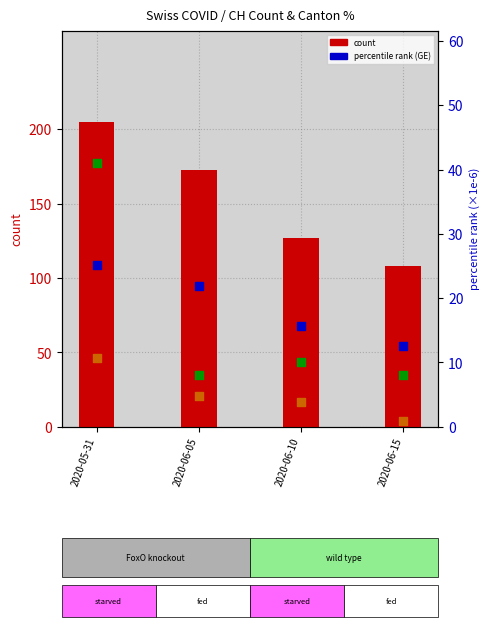

Which series reaches the minimum Y coordinate?

BE_pc (×1e-6)